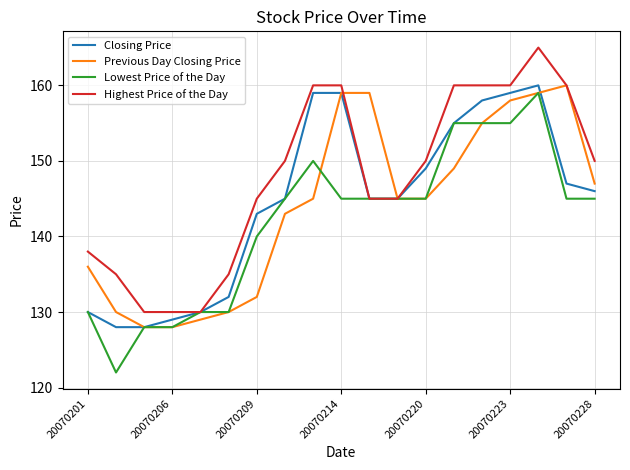

What is the highest value of the Highest Price of the Day series?

165